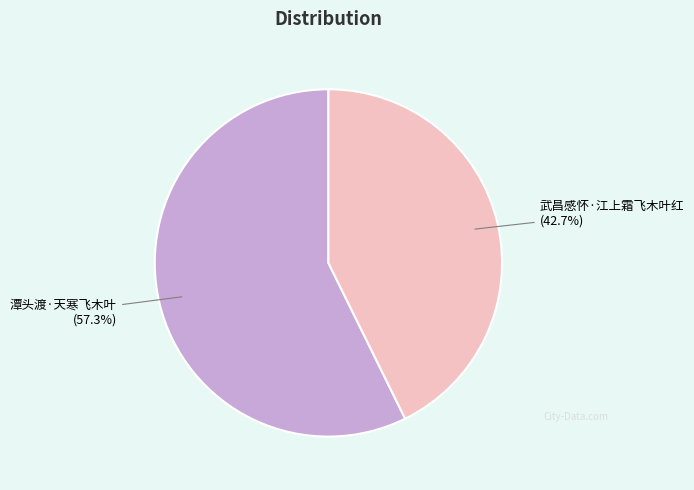

What percentage do 武昌感怀·江上霜飞木叶红 and 潭头渡·天寒飞木叶 together represent?

100.0%